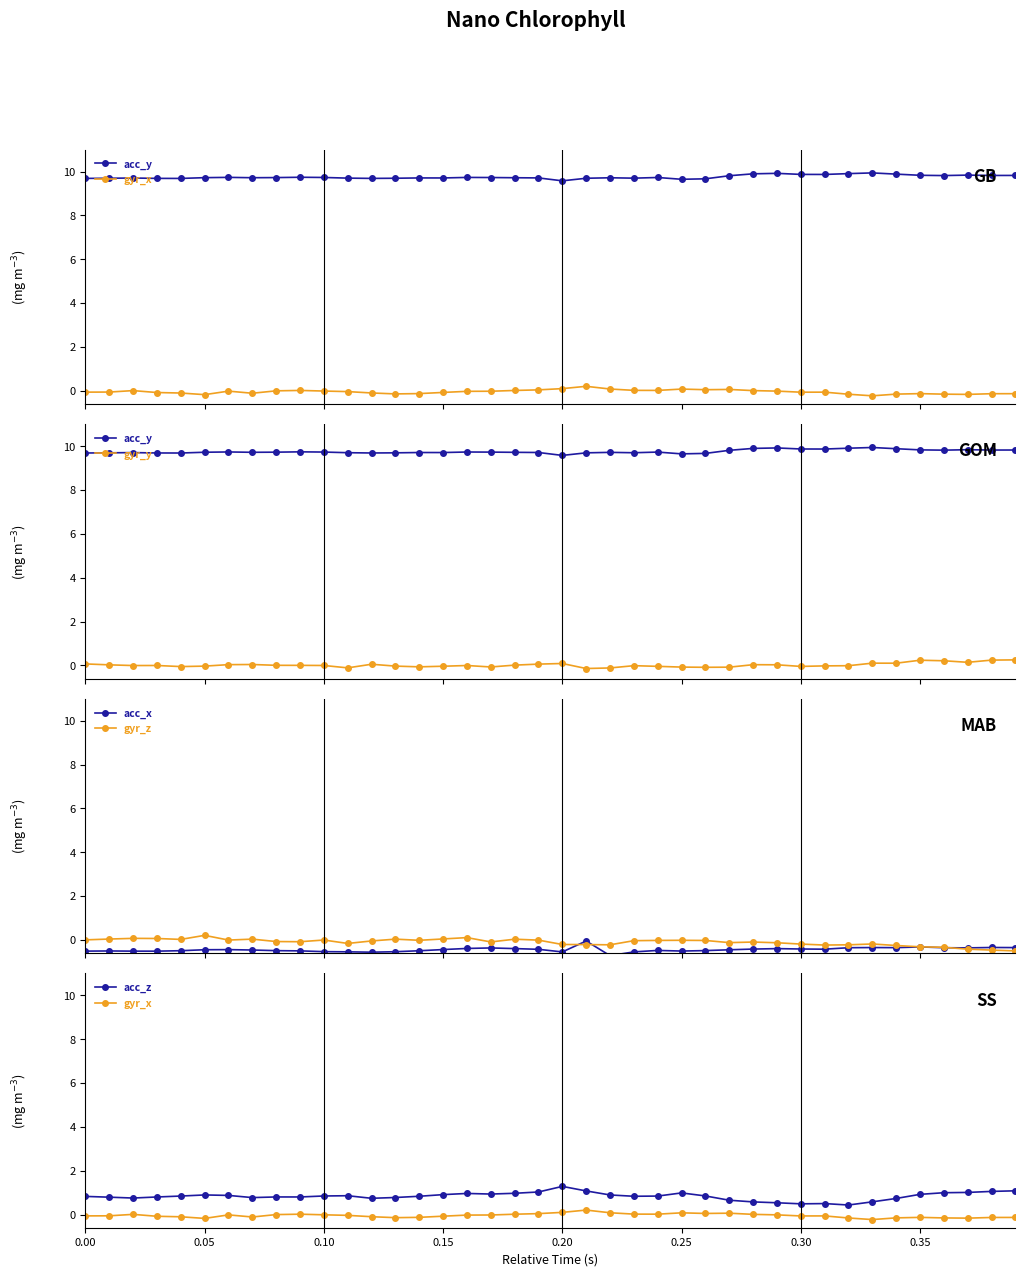

At how many categories does at least one series exceed 9?

40